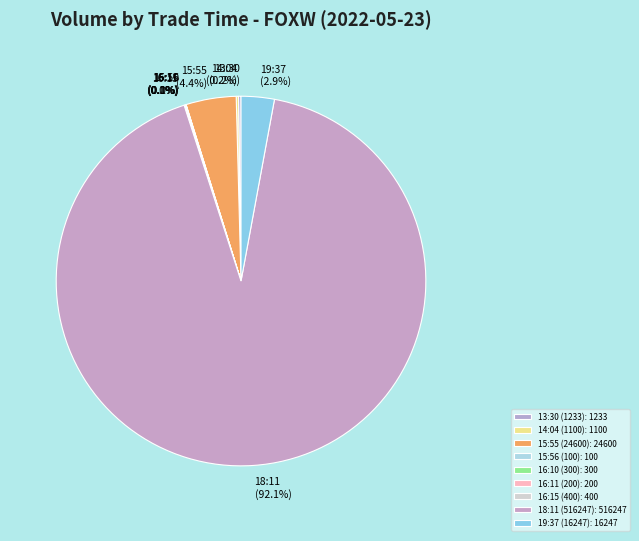

What is the largest slice in the pie chart?

18:11 (516247)